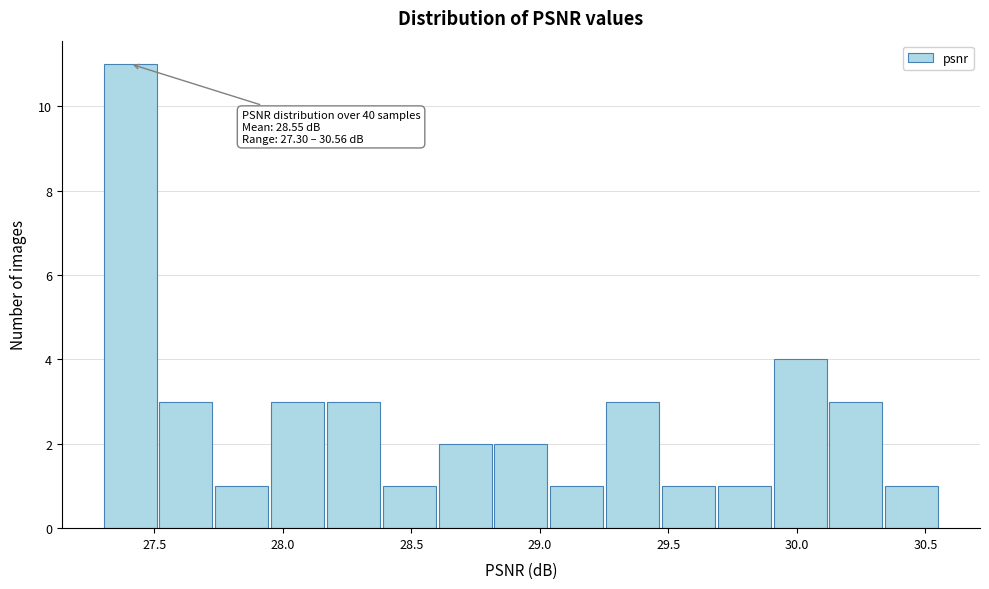

Over which range of the x-axis is the bar tallest?

27.30 to 27.50